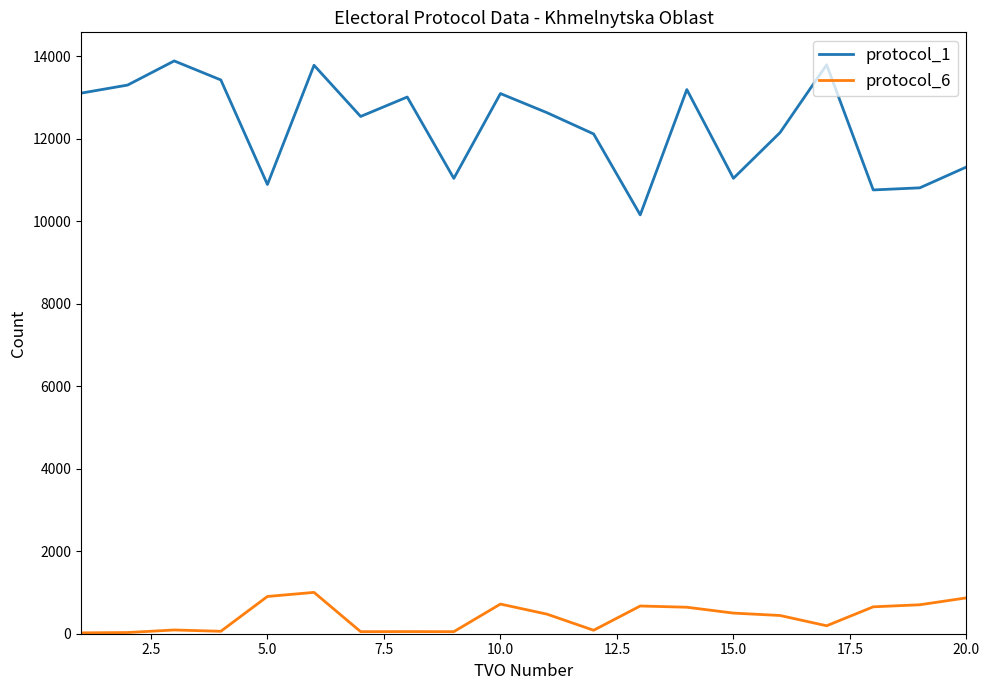

Which series has the largest total across all categories?

protocol_1